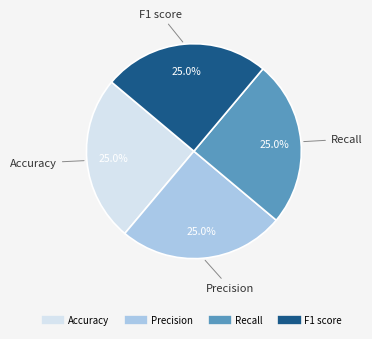

Does Recall account for over 50% of the chart?

No